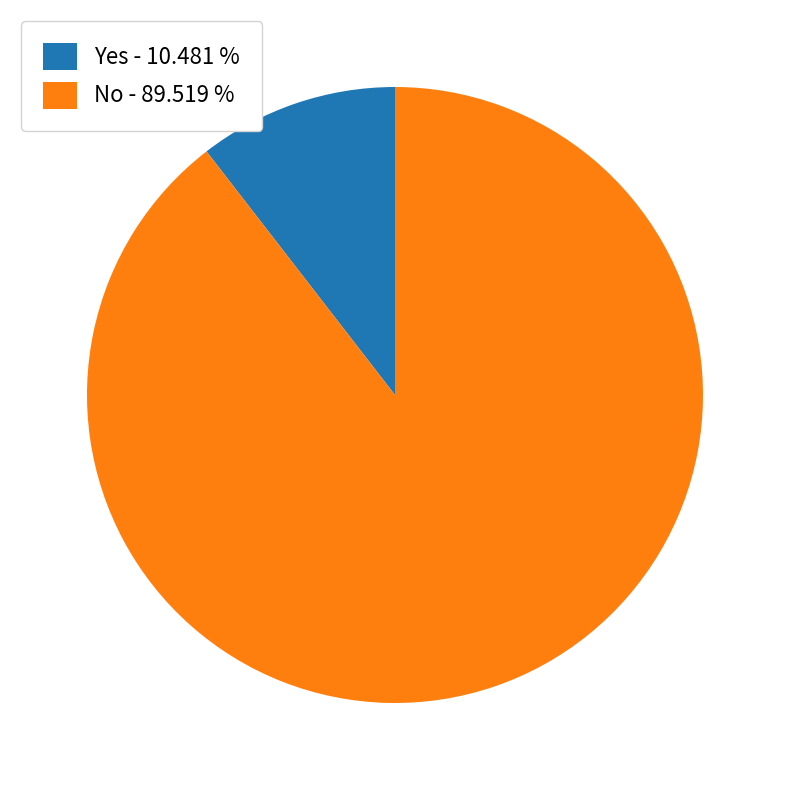

Approximately how many times larger is the value at No - 89.519 % compared to Yes - 10.481 %?

8.5